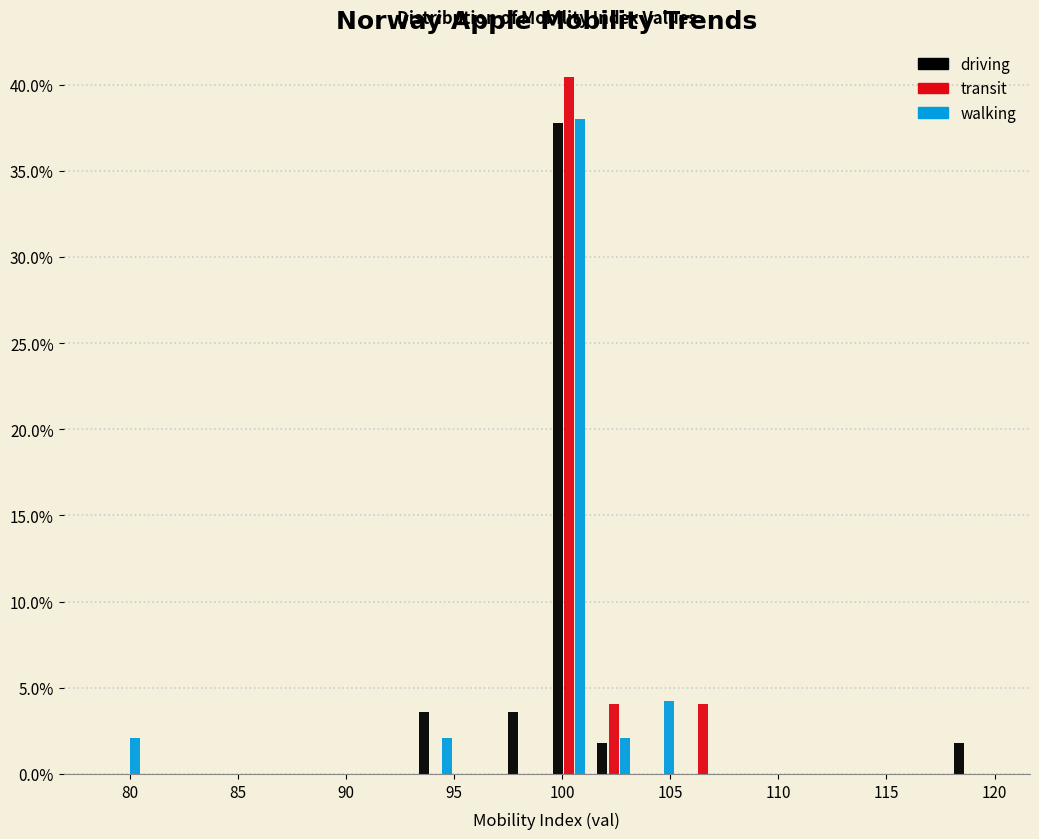

In the walking series, which range on the x-axis has the tallest bar?

99.5 to 101.5